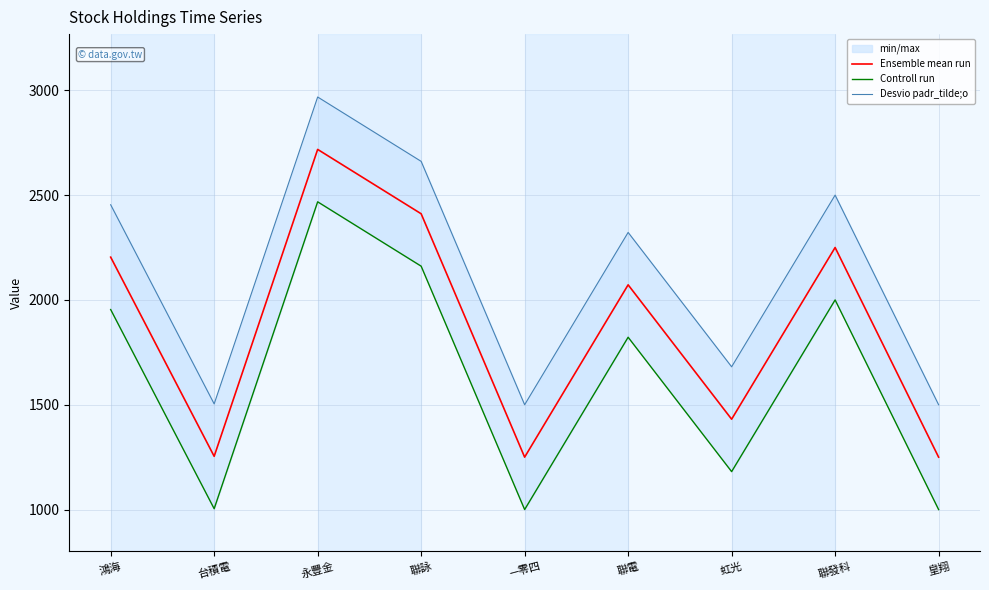

How many data points in Controll run are less than 1822?

4